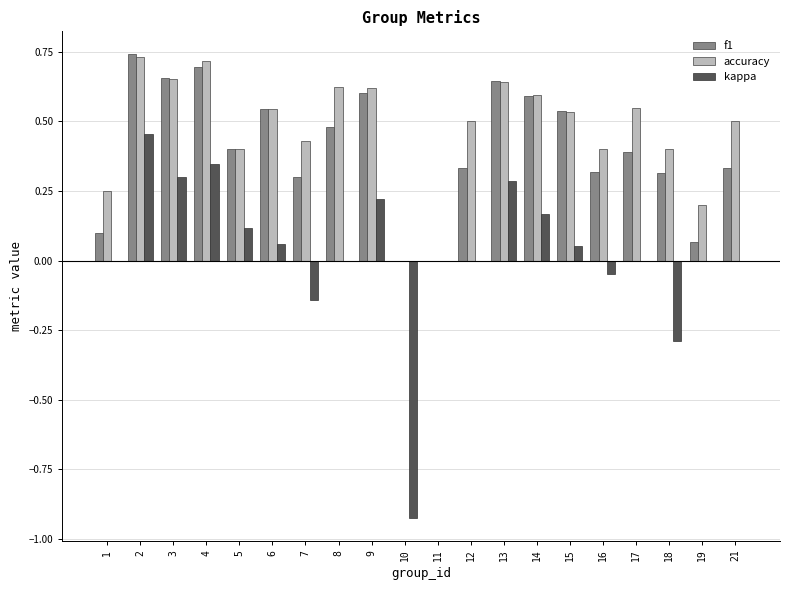

Which series has the largest total across all categories?

accuracy